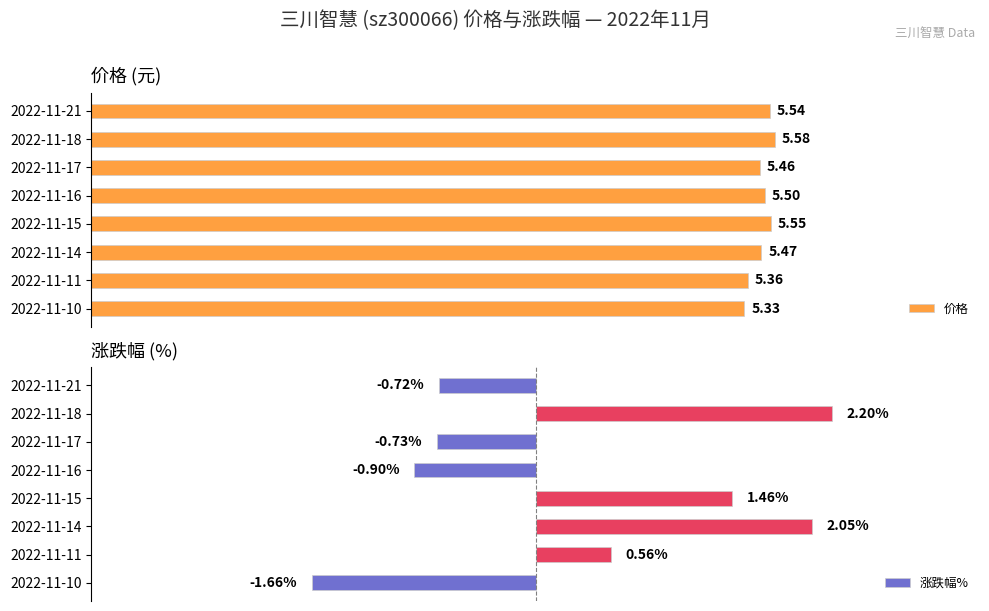

List the labels in order of 价格 value, largest first.

2022-11-18, 2022-11-15, 2022-11-21, 2022-11-16, 2022-11-14, 2022-11-17, 2022-11-11, 2022-11-10